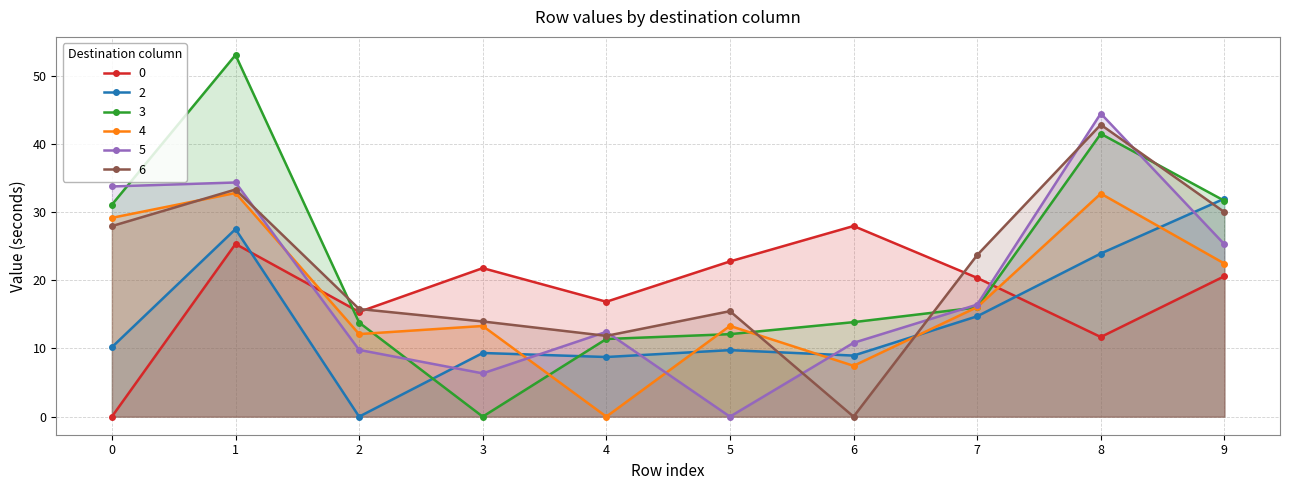

What are all the series names shown in the legend?

0, 2, 3, 4, 5, 6